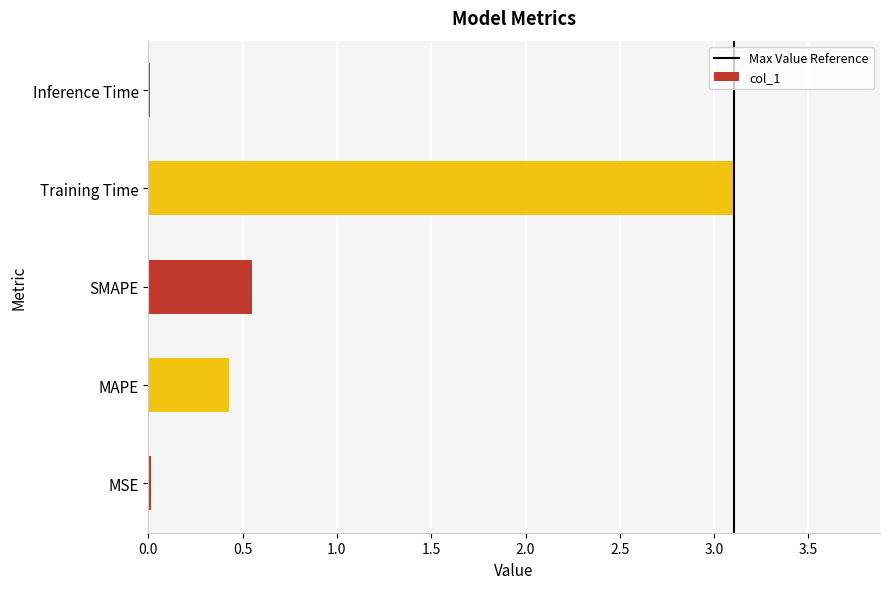

What is the maximum value shown in the chart?

3.1